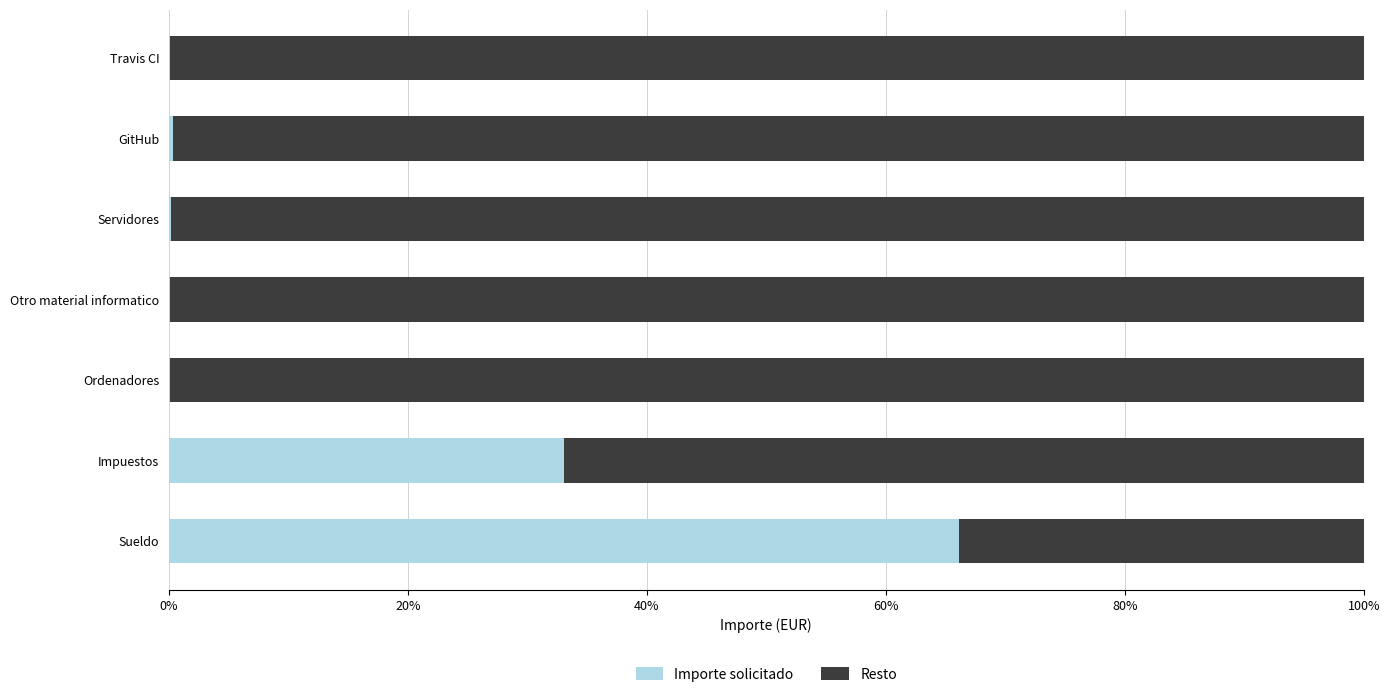

Is it true that Importe solicitado equals 23.1 at Impuestos?

False